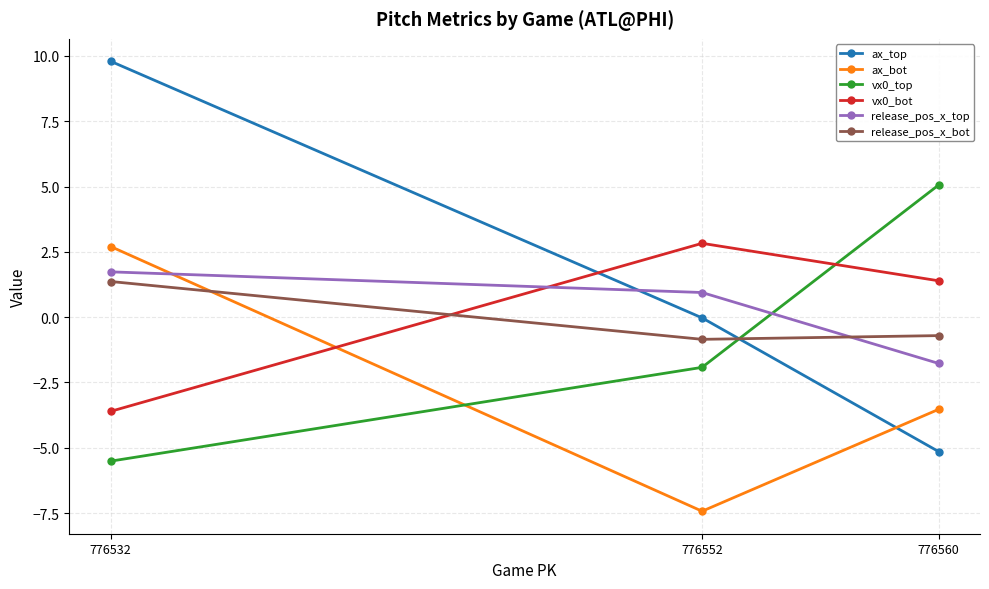

Does the chart display data point markers on the line(s)?

Yes